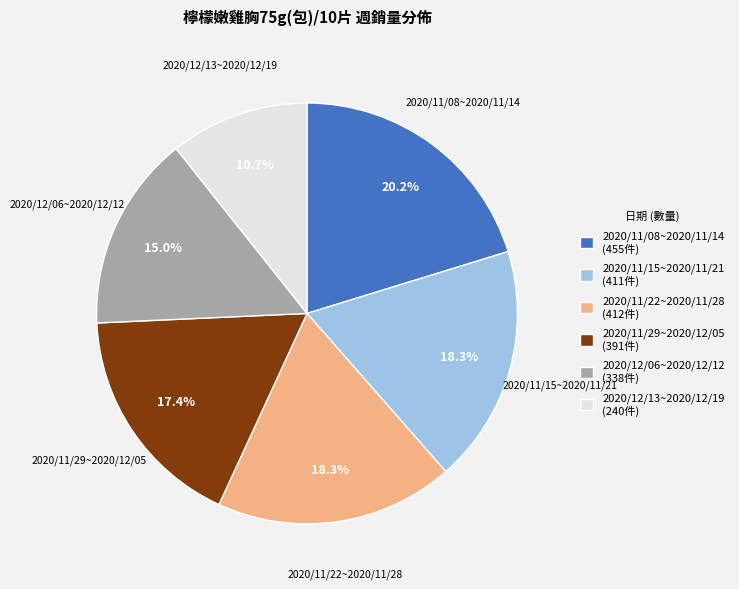

Combined, what portion of the pie is 2020/11/29~2020/12/05 and 2020/11/15~2020/11/21?

35.7%